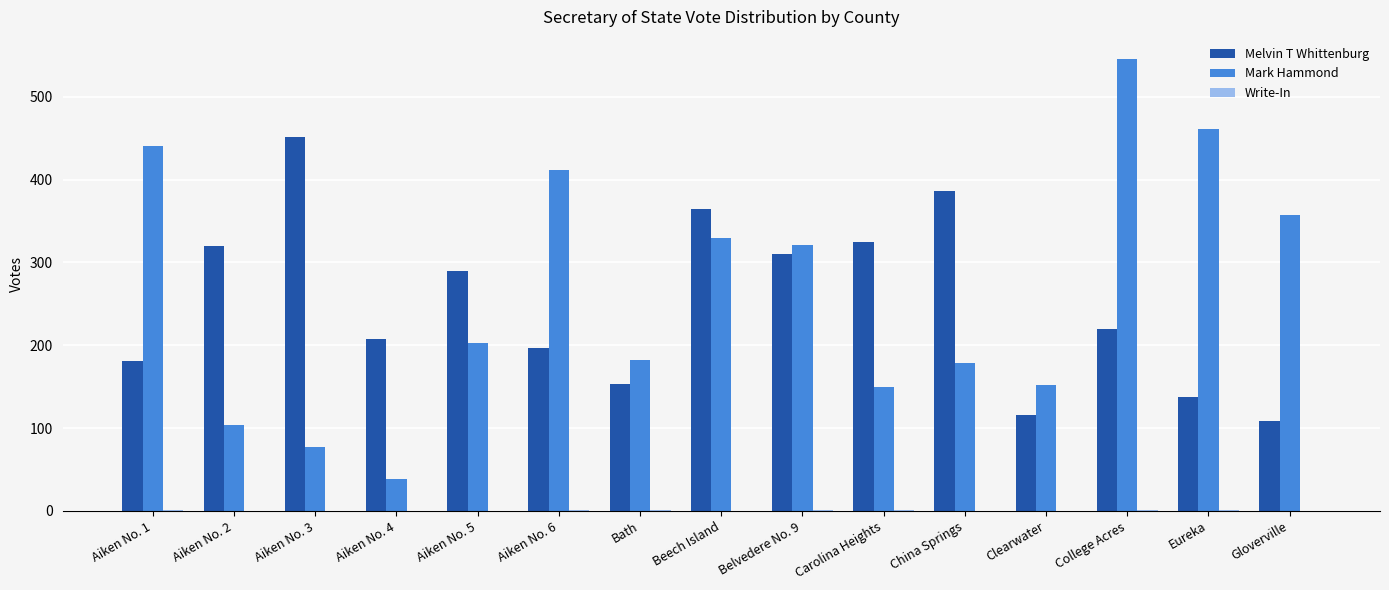

What is the approximate value of Melvin T Whittenburg at Gloverville?

109